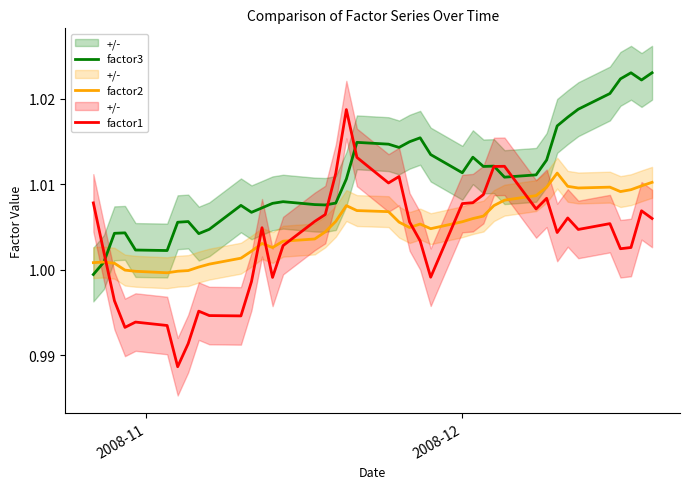

True or false: factor3 has a value of 1.6 at 8.

False